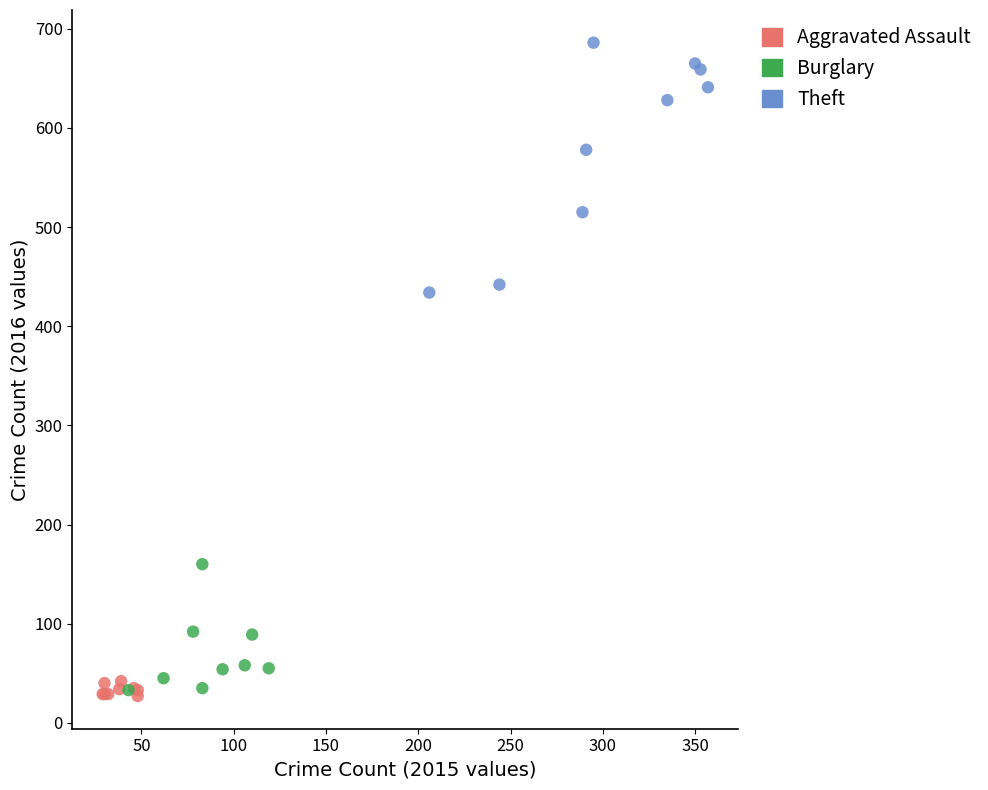

Which series contains the highest Y value?

Theft